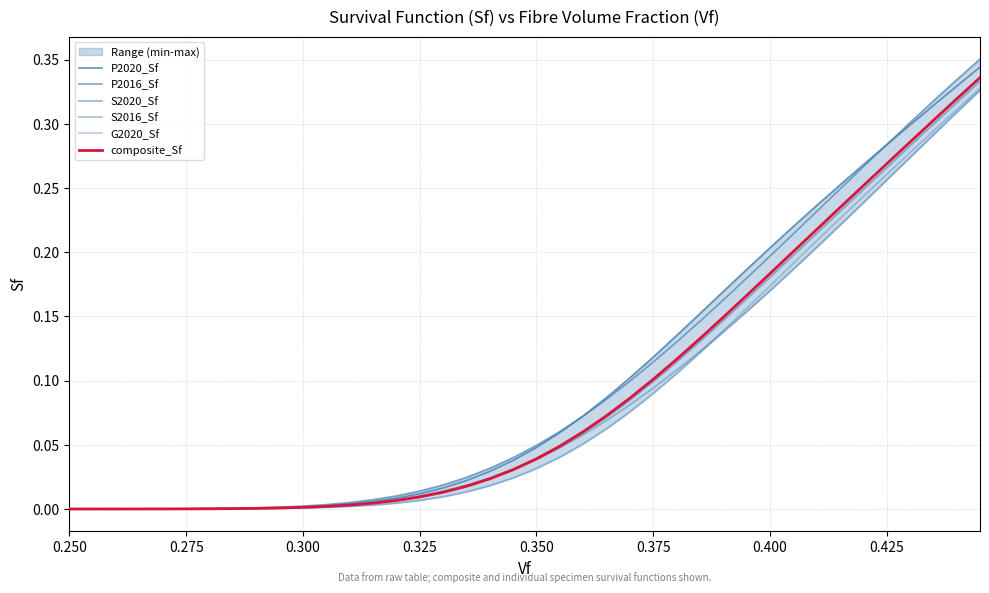

True or false: G2020_Sf has more than 2 points higher than both neighbors.

False